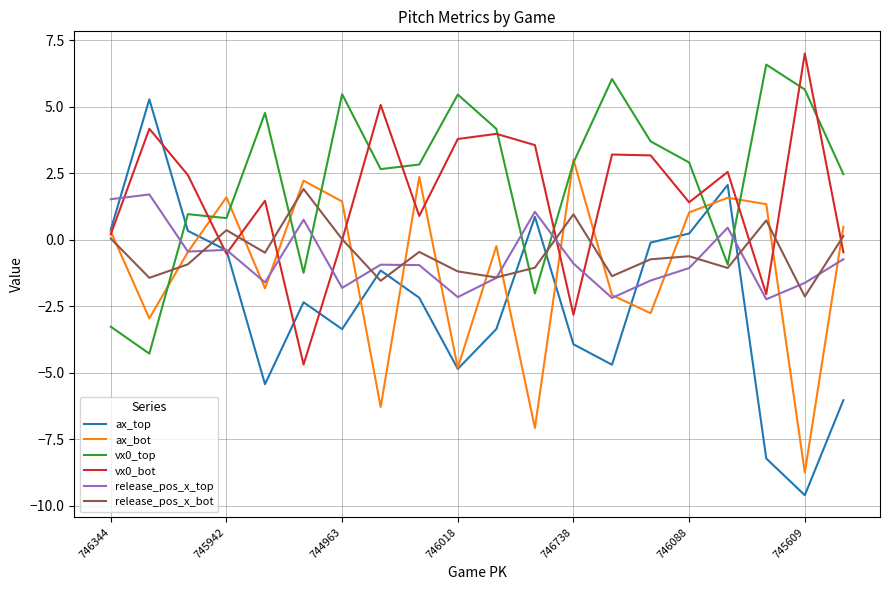

What is the lowest value of the vx0_top series?

-4.3